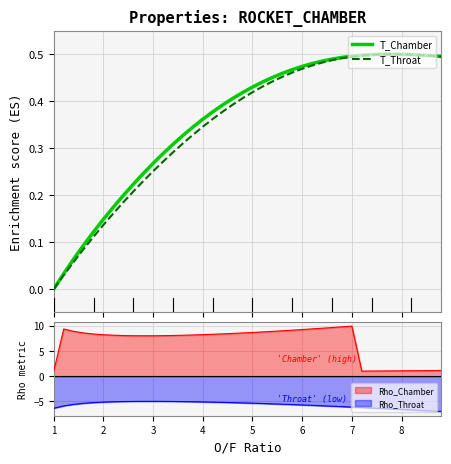

What is the value of the T_Throat point at the 14th from the left?

0.3